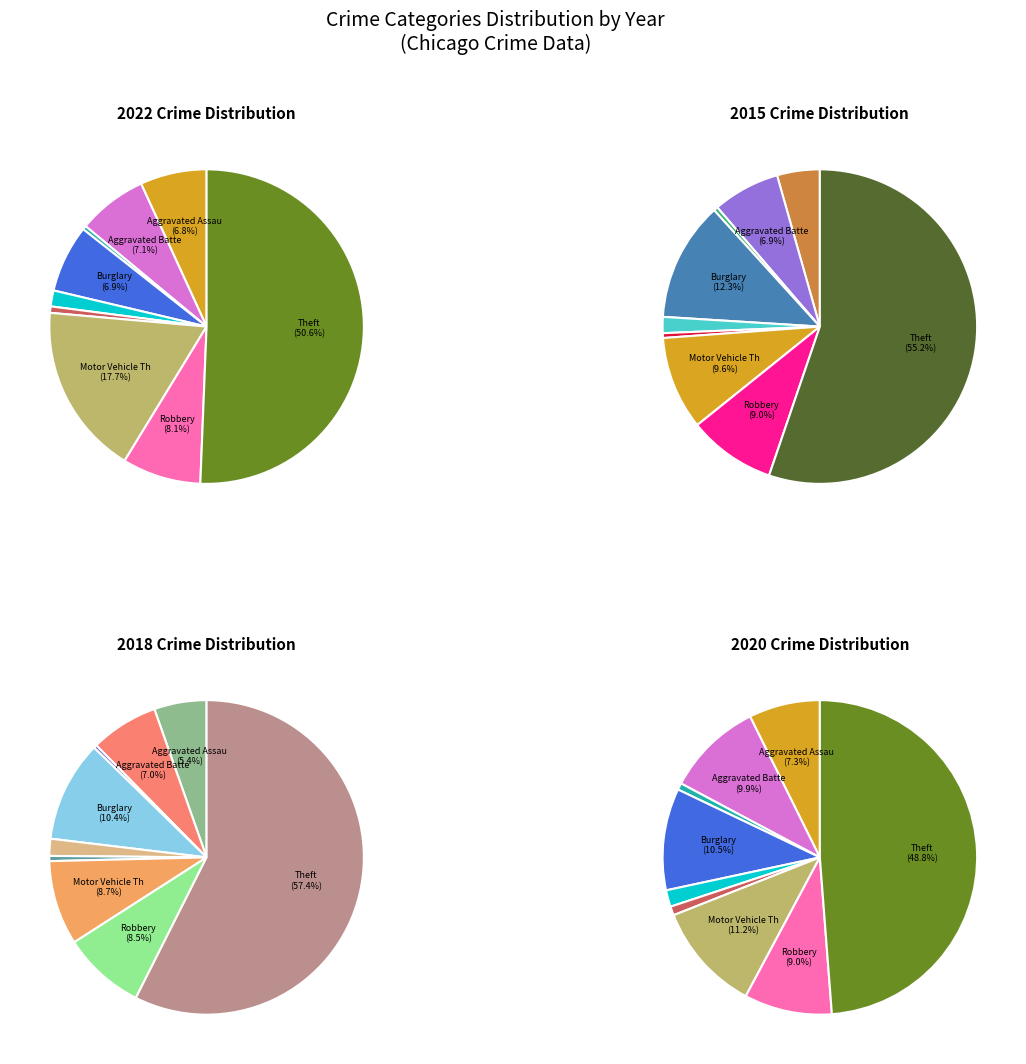

Rank the categories by 2015 value from highest to lowest.

Theft, Burglary, Motor Vehicle Theft, Robbery, Aggravated Battery, Aggravated Assault, Criminal Sexual Assault, Homicide, Arson